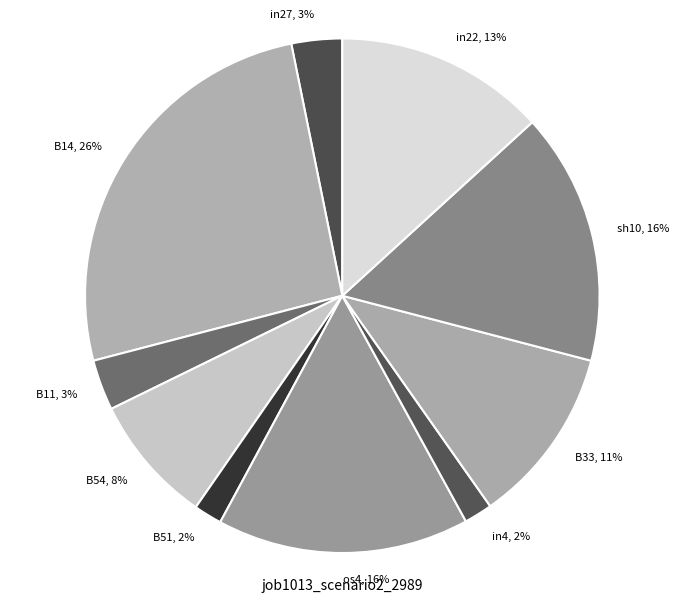

To the nearest percent, what portion does B11 represent?

3%